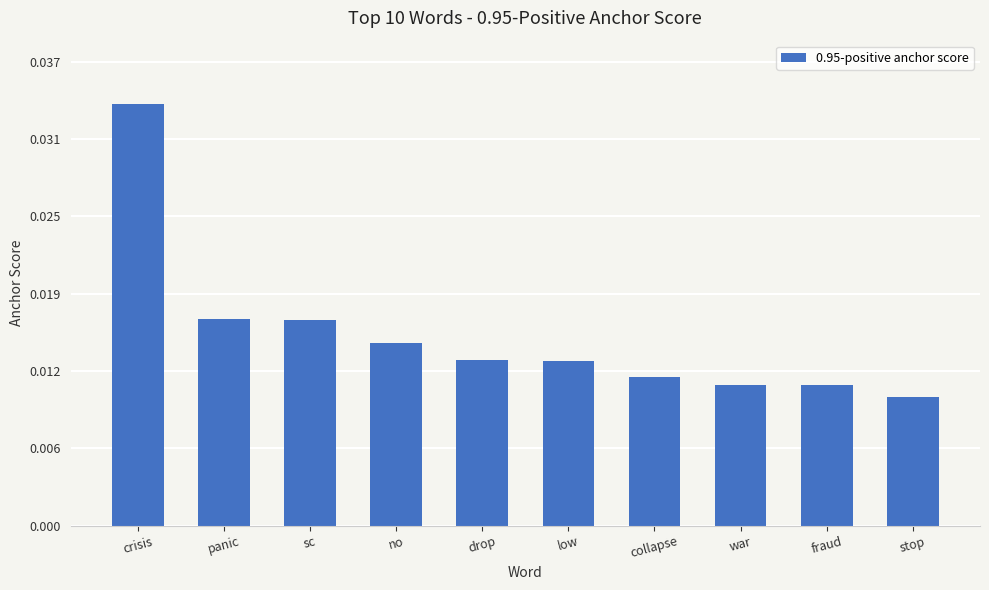

True or false: the data shows 0.0 at stop.

False